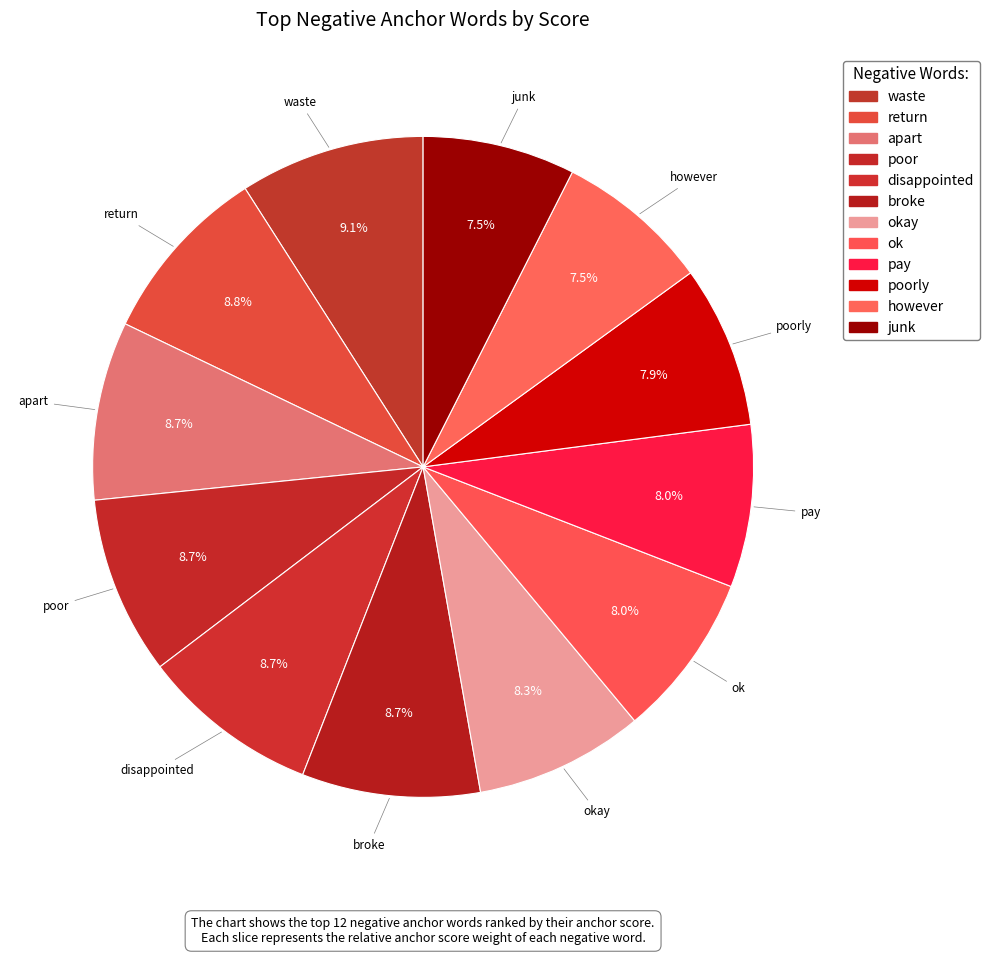

Does any single category account for the majority?

No